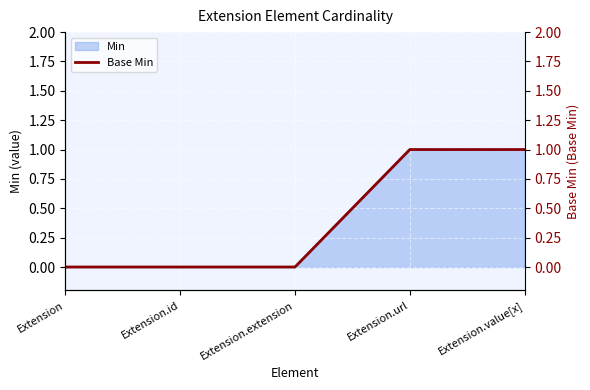

Rank the categories by value from highest to lowest.

Extension.url, Extension.value[x], Extension, Extension.id, Extension.extension